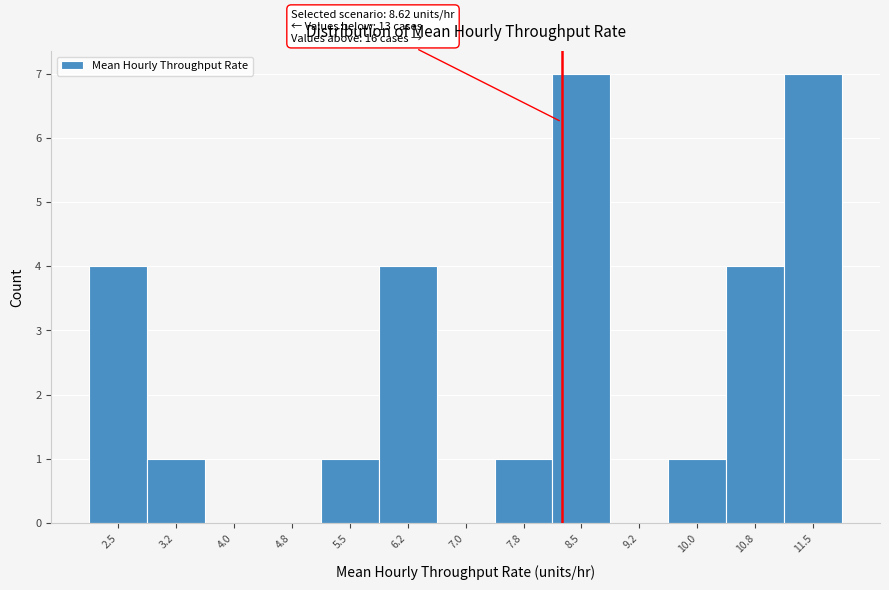

Reading left to right, what are all the values shown in this chart?

2.5=4	3.2=1	4.0=0	4.8=0	5.5=1	6.2=4	7.0=0	7.8=1	8.5=7	9.2=0	10.0=1	10.8=4	11.5=7